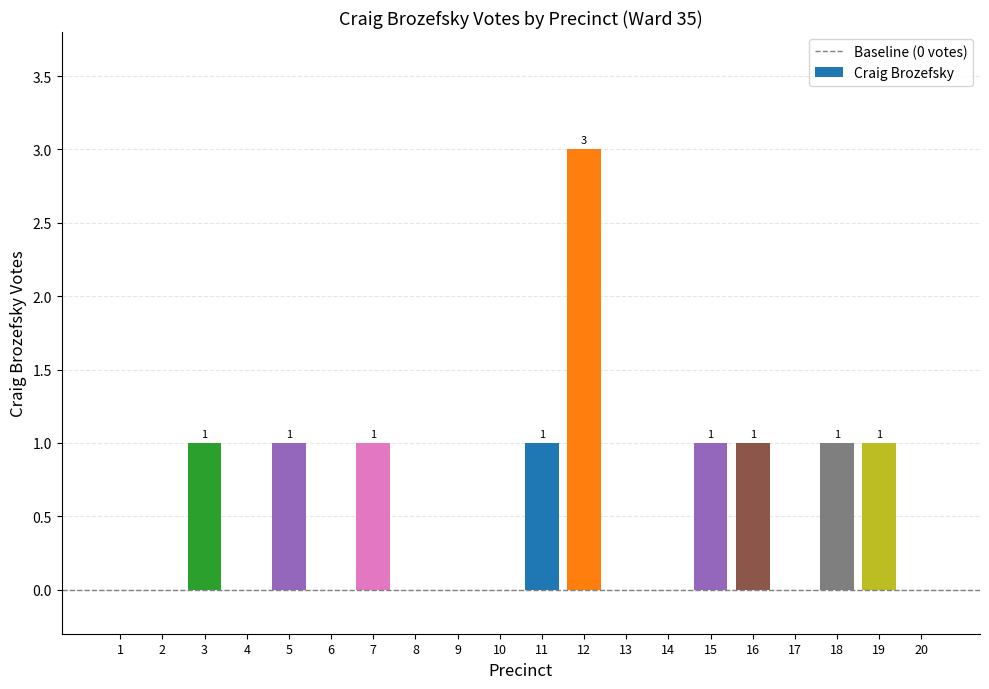

True or false: the data shows 0 at 13.

True